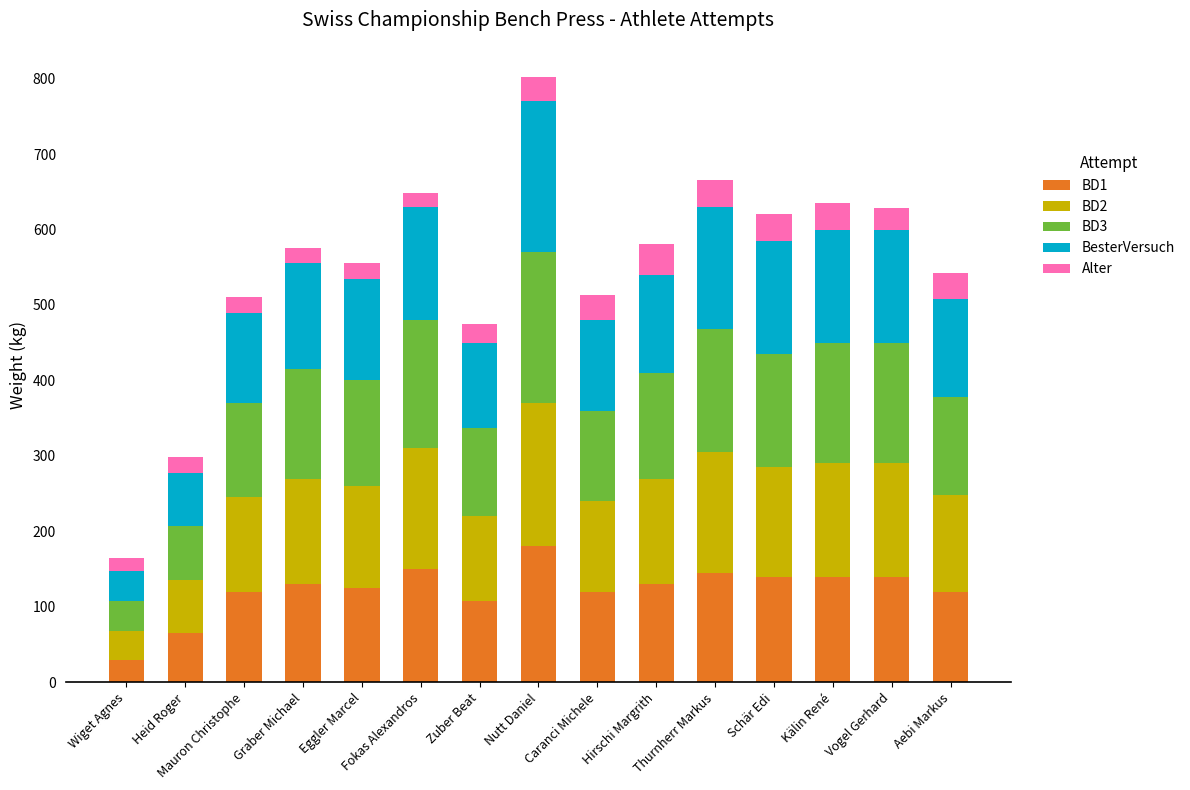

How many series are shown in this chart?

5